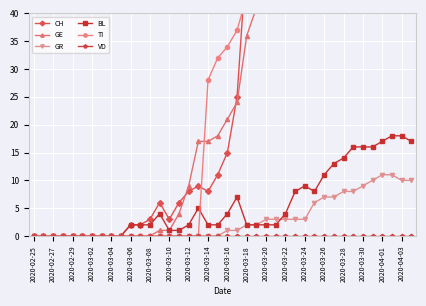

What is the sum of all TI values?

1232